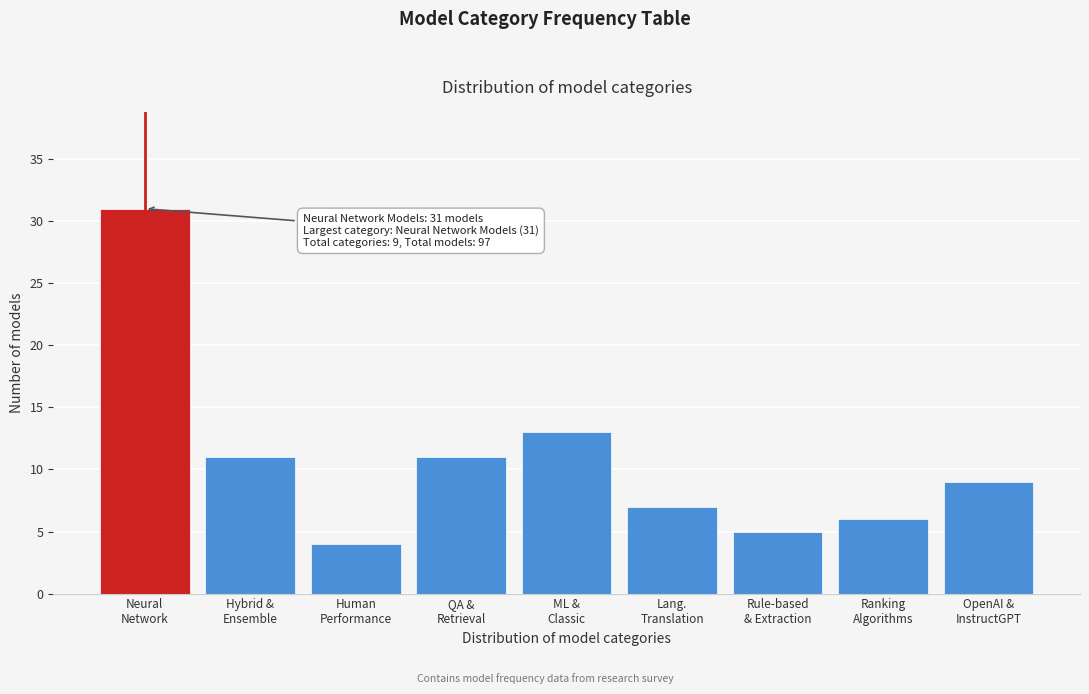

Reading left to right, extract all data points from this chart.

31	11	4	11	13	7	5	6	9